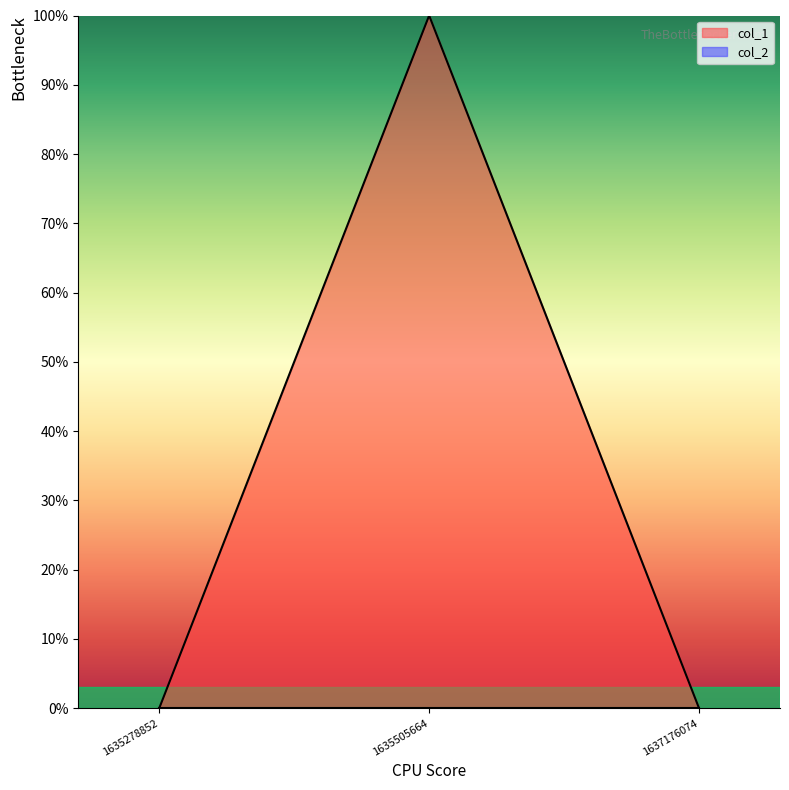

True or false: the data shows -1 at 1635278852.

False